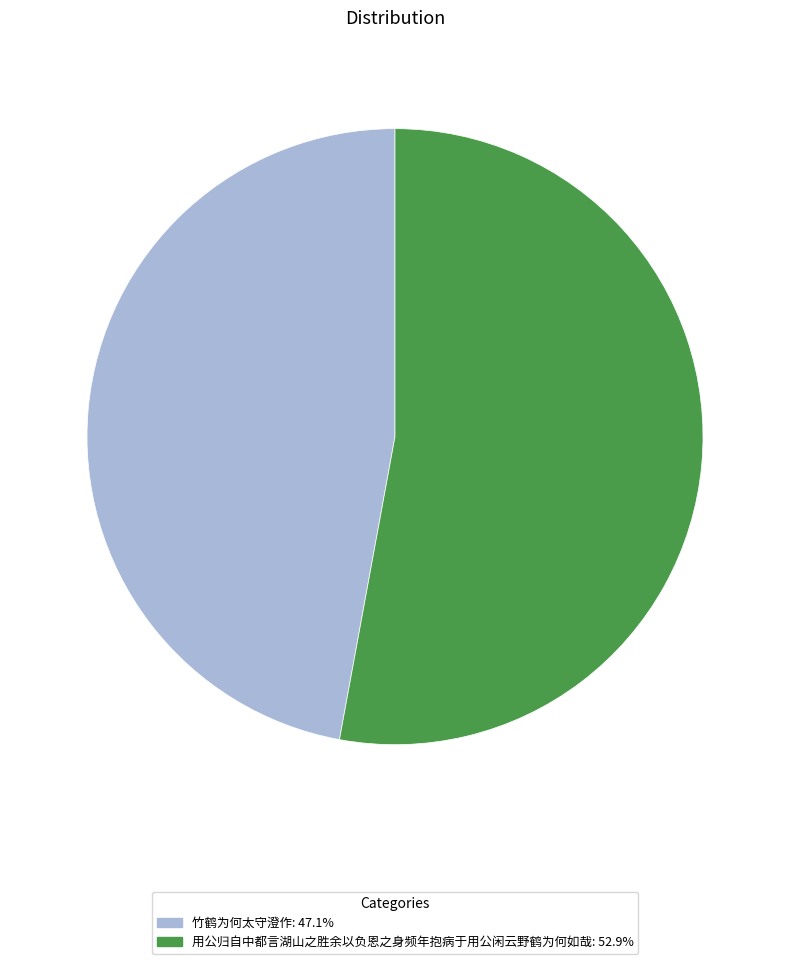

What is the largest slice in the pie chart?

用公归自中都言湖山之胜余以负恩之身频年抱病于用公闲云野鹤为何如哉